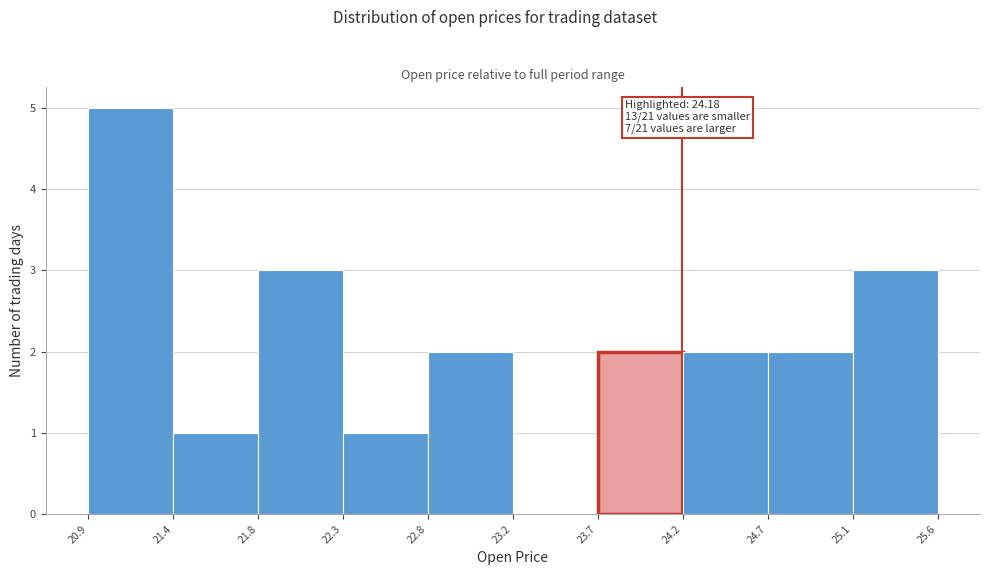

Over which range of the x-axis is the bar tallest?

20.9 to 21.4